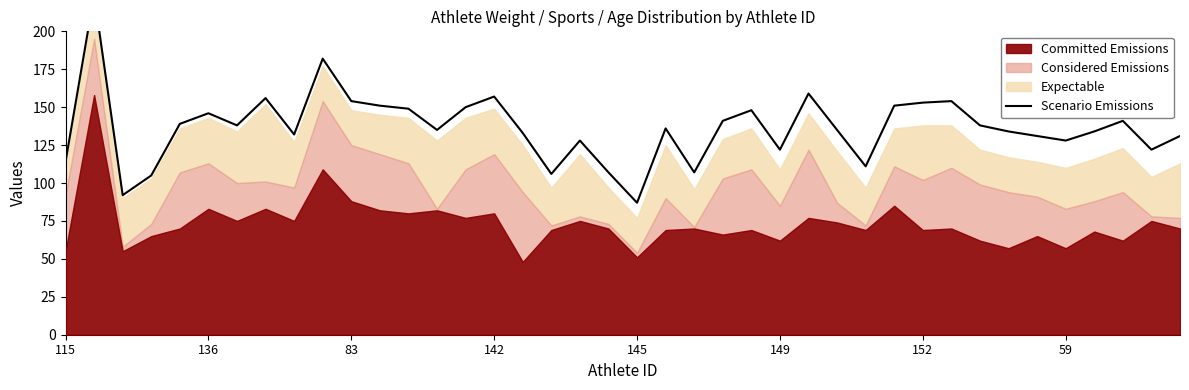

True or false: the data shows 61 at 24.

False